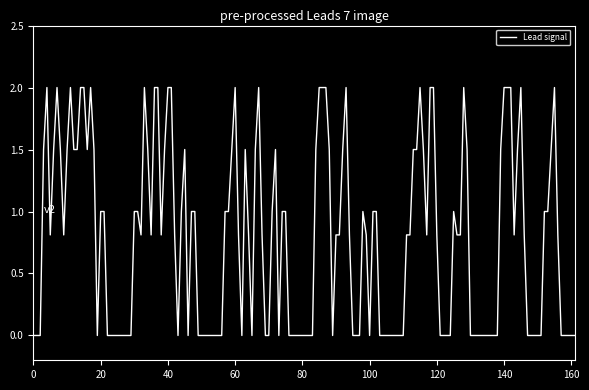

What is the maximum value shown in the chart?

2.0